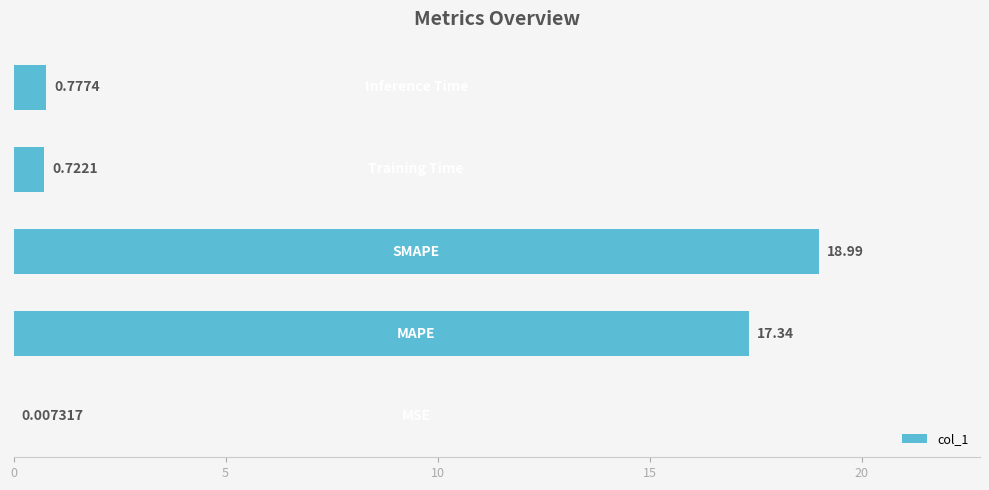

What is the sum of all values?

37.8